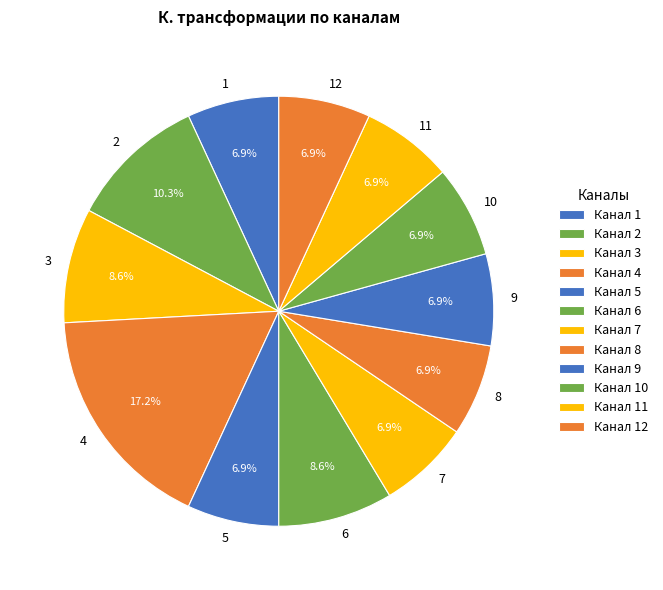

To the nearest percent, what is the difference between the 5 and 3 slice percentages?

2%